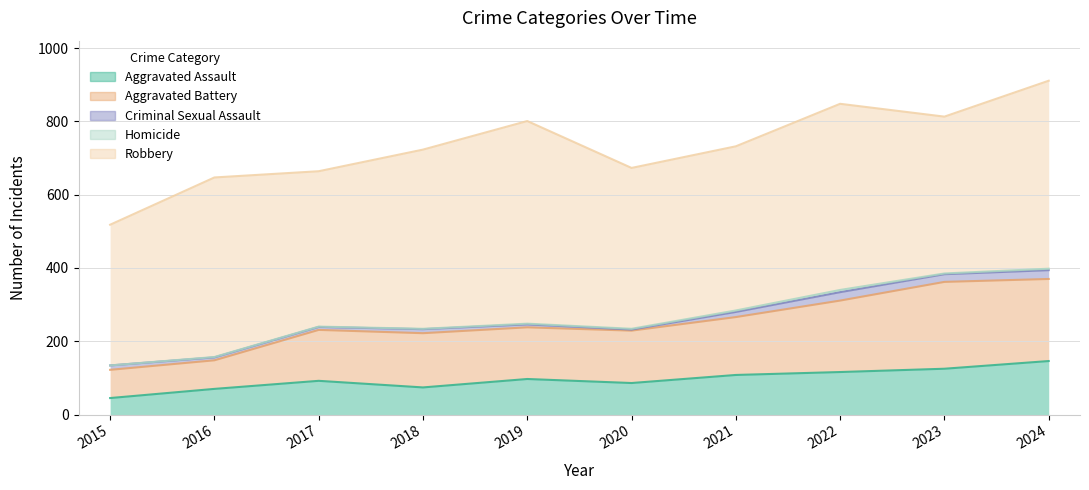

True or false: Homicide and Robbery cross at least once.

False